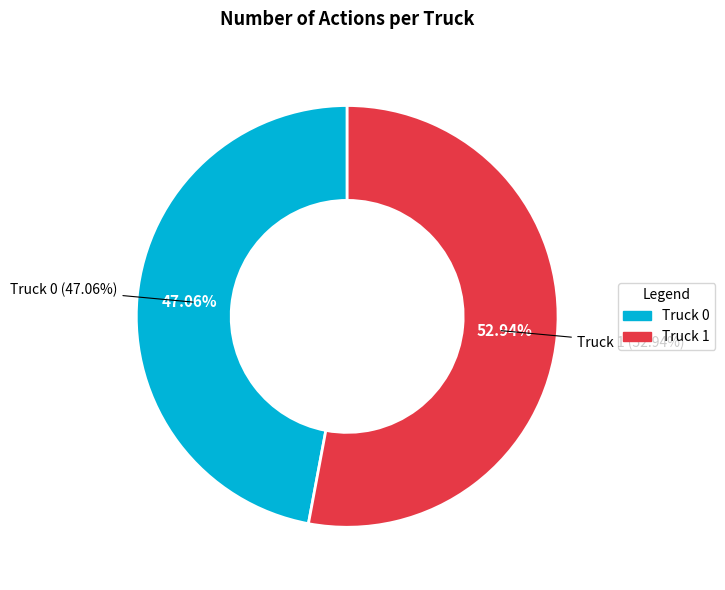

Is Truck 1 the majority of the pie?

Yes